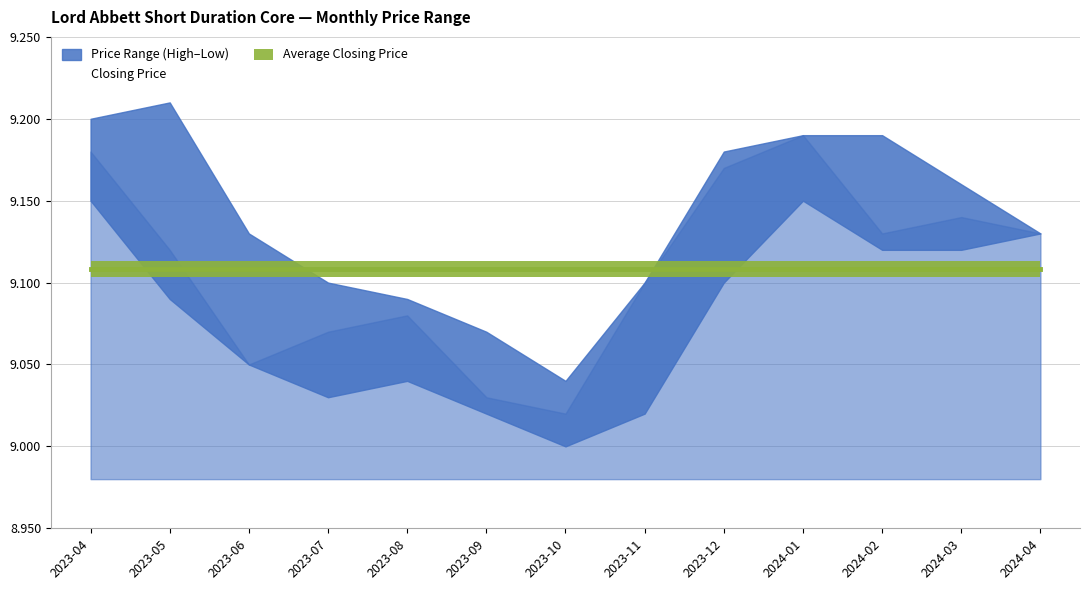

What is the difference between the maximum and minimum values in the Closing Price series?

0.2